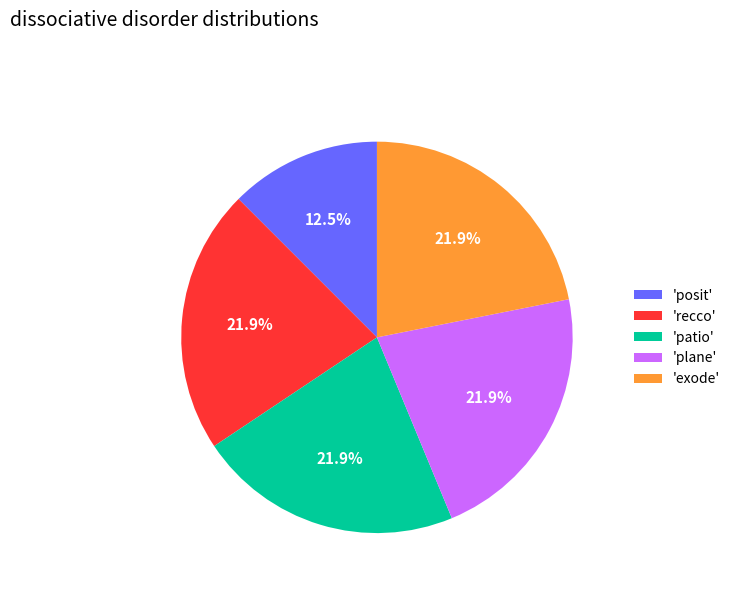

How many slices are in this pie chart?

5